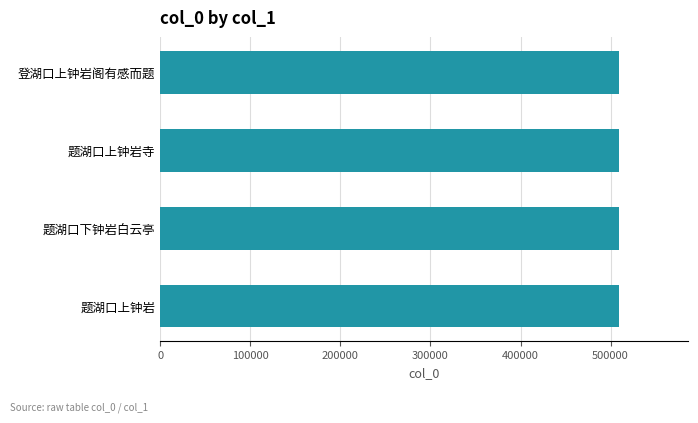

Approximately how many times larger is the value at 题湖口上钟岩寺 compared to 题湖口上钟岩?

1.0